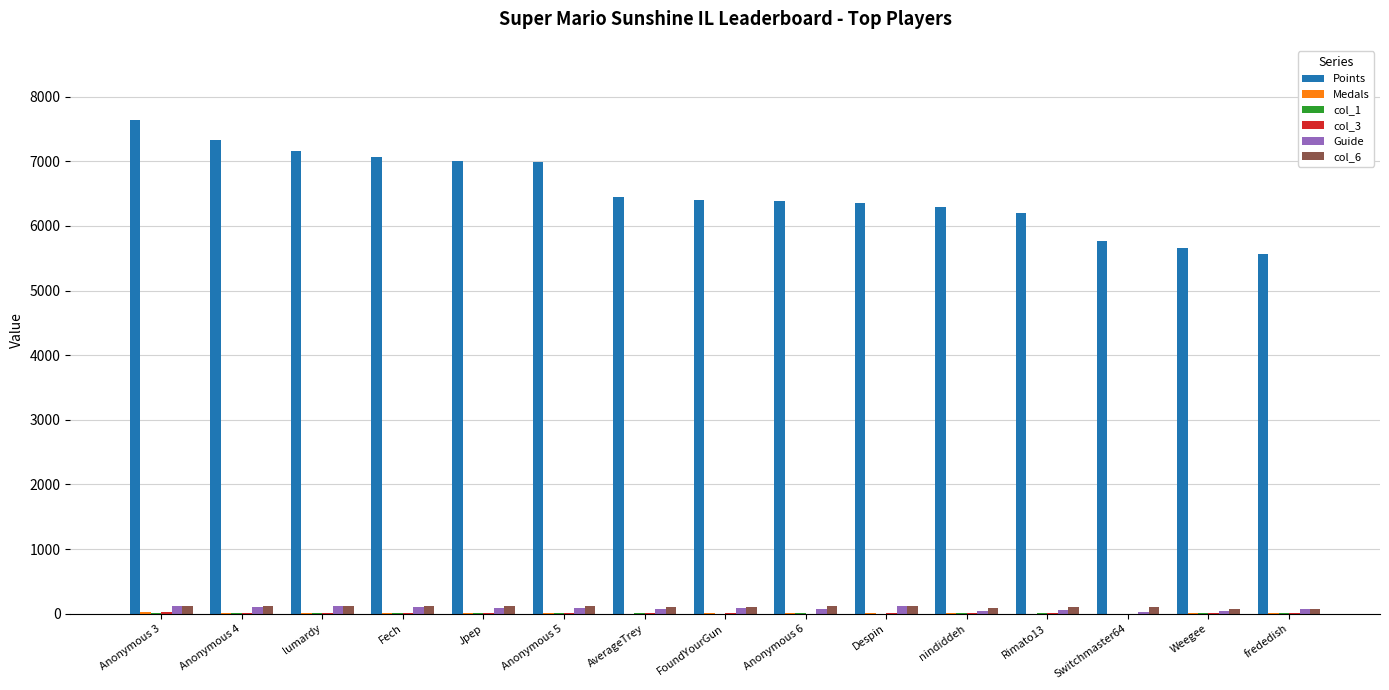

Which series changed the most between Anonymous 3 and nindiddeh?

Points